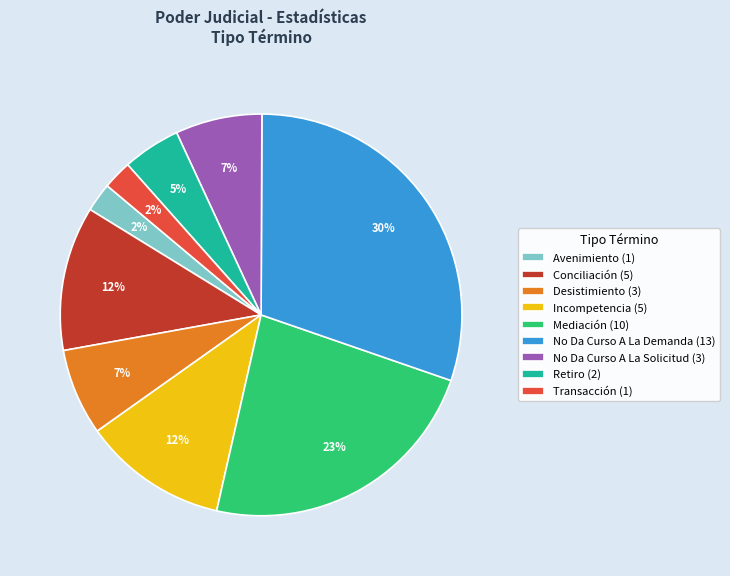

To the nearest percent, what is the average slice percentage?

11%